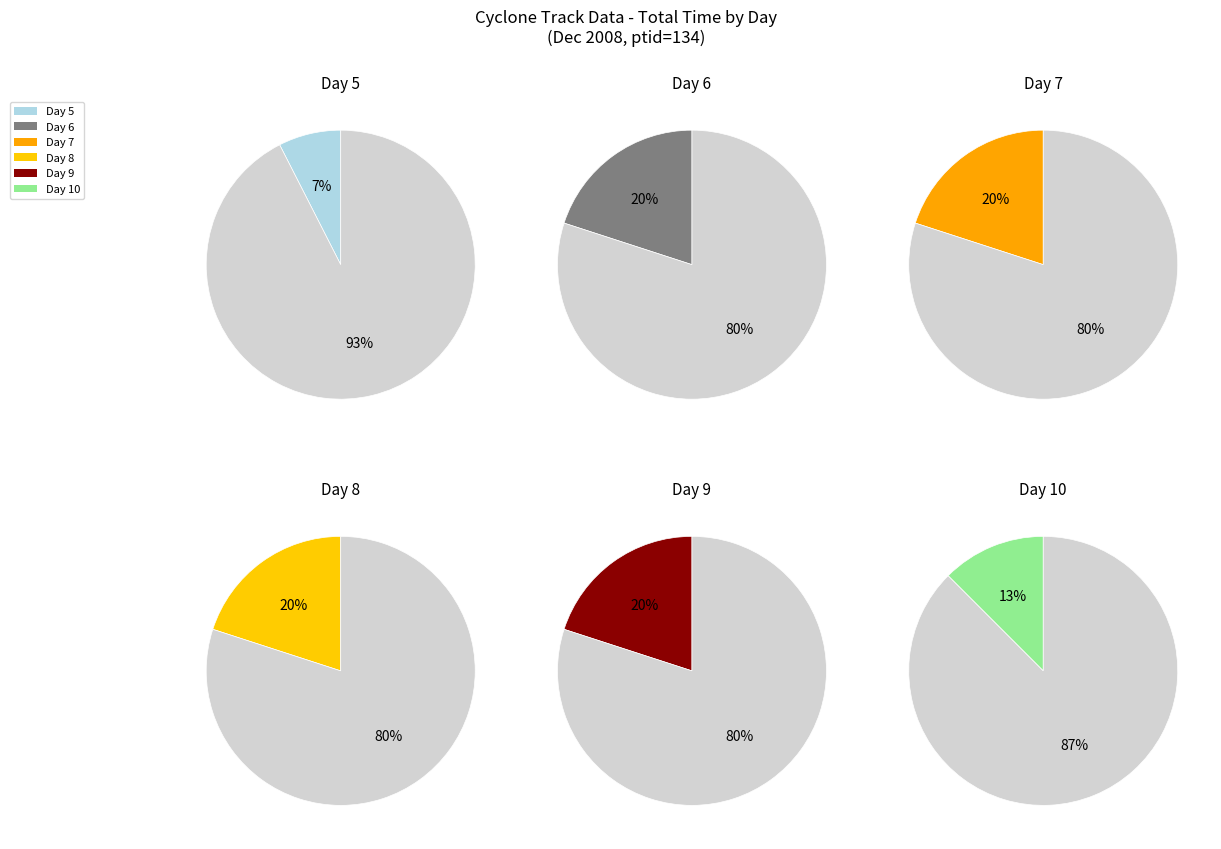

Does 6 account for over 50% of the chart?

No